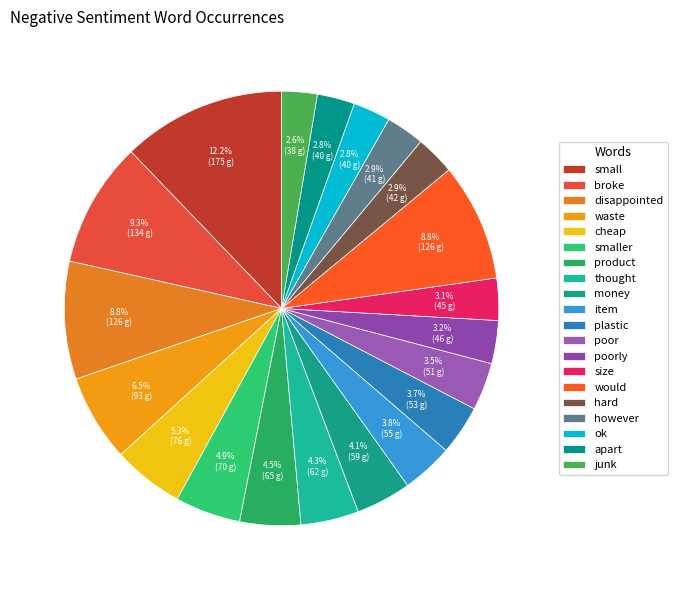

Which slice is the smallest?

junk